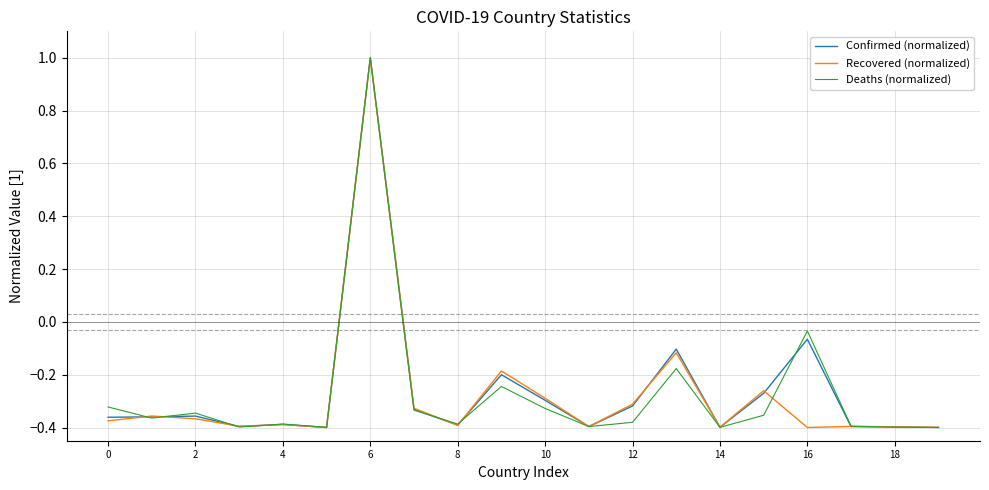

What is the greatest value displayed?

1.0